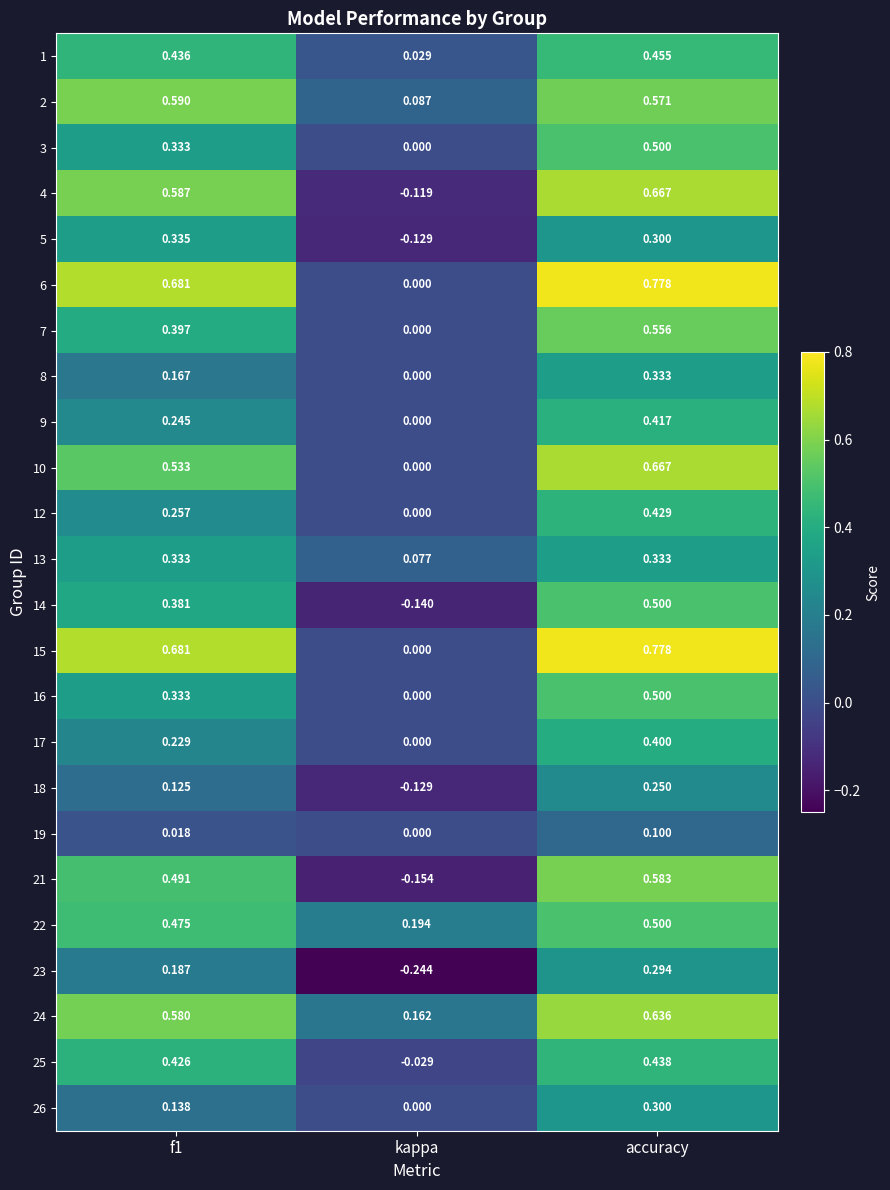

Where is 25 nearest to the value 0?

kappa